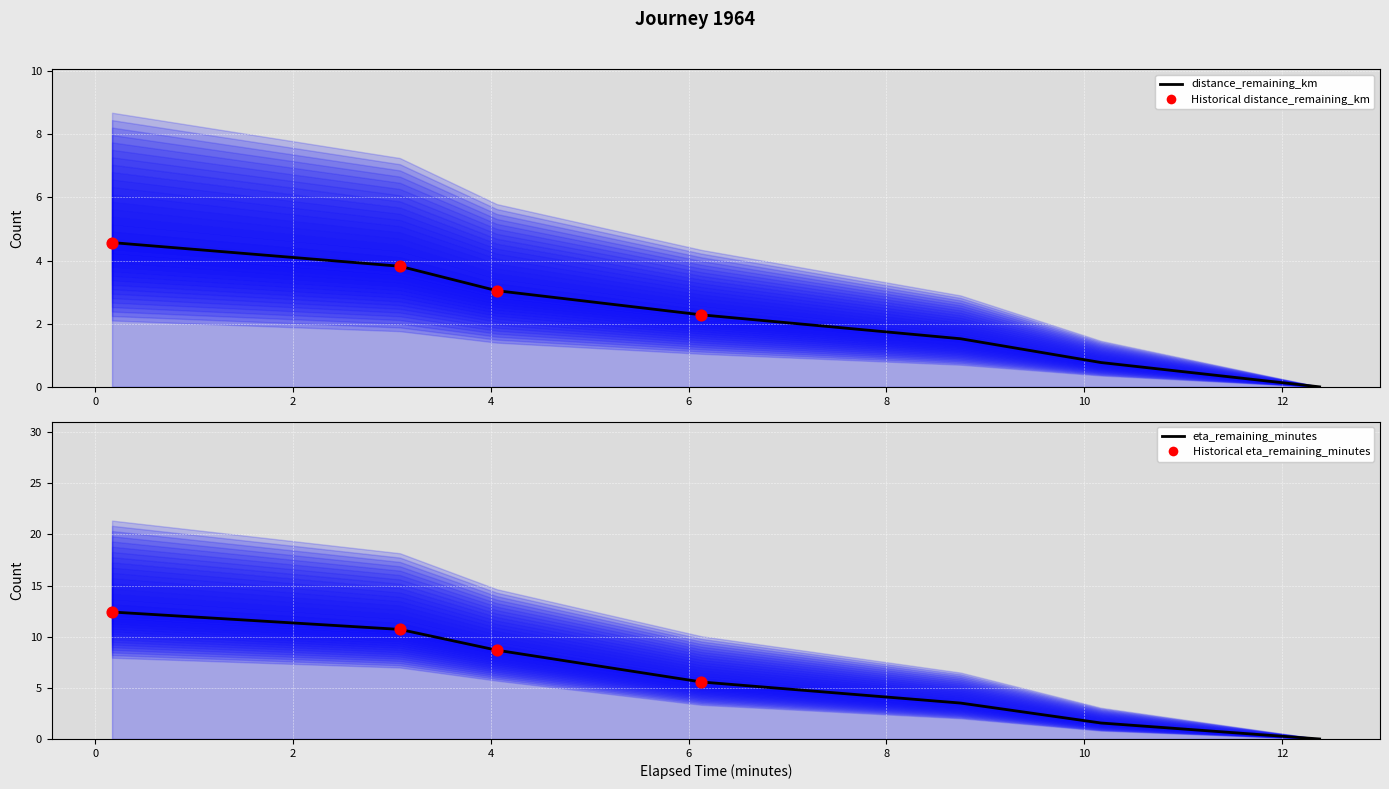

Which series has the largest total across all categories?

eta_remaining_minutes